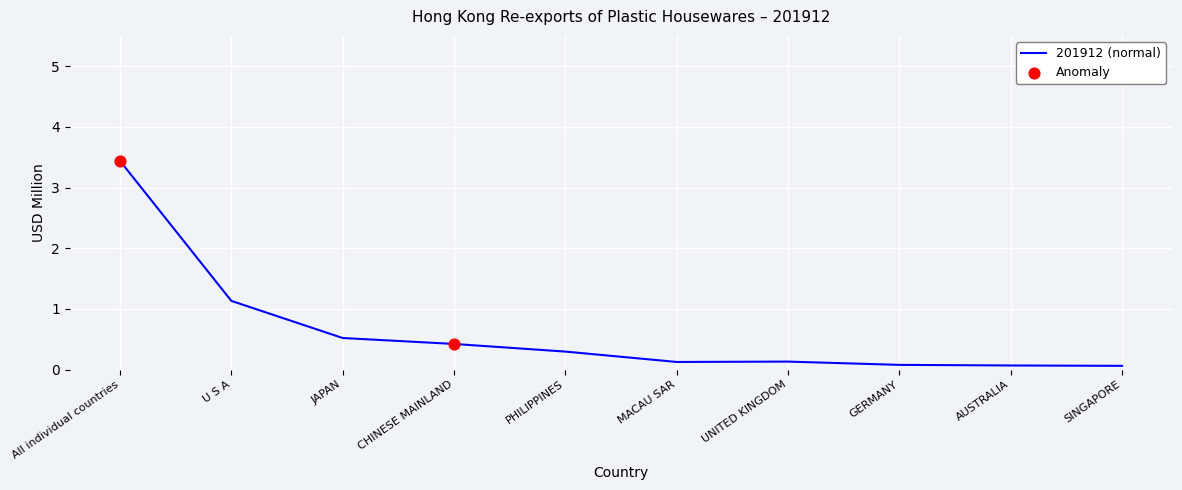

Between AUSTRALIA and U S A, which is larger?

U S A